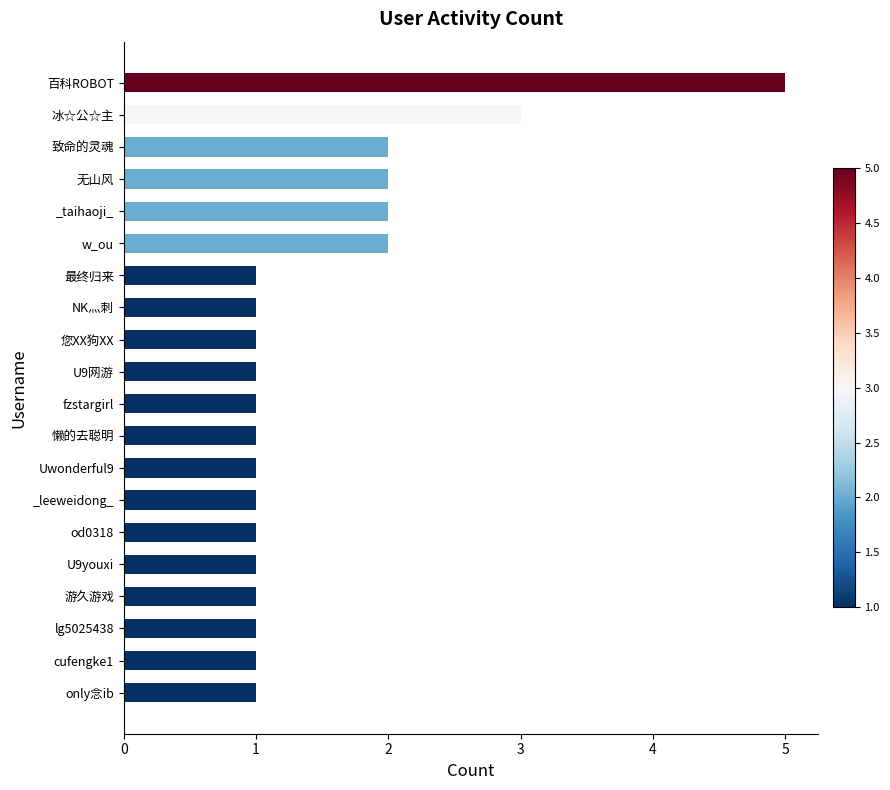

At which category does the chart reach its peak across all series?

百科ROBOT